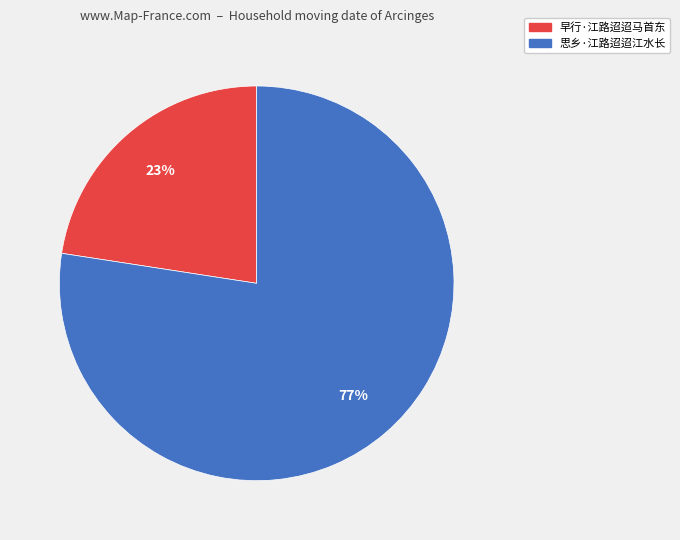

Between 早行·江路迢迢马首东 and 思乡·江路迢迢江水长, which is larger?

思乡·江路迢迢江水长